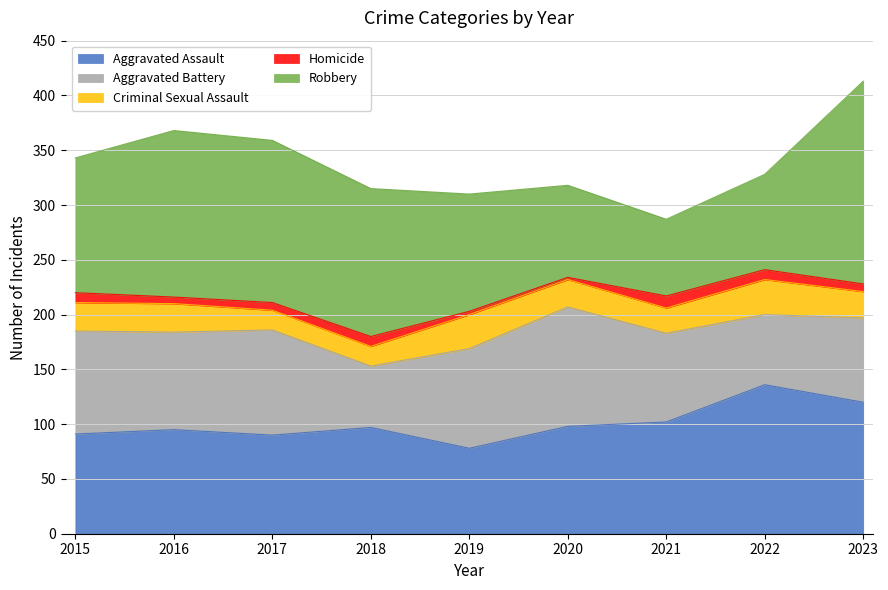

What is the difference between the Criminal Sexual Assault values at 2017 and 2023?

6